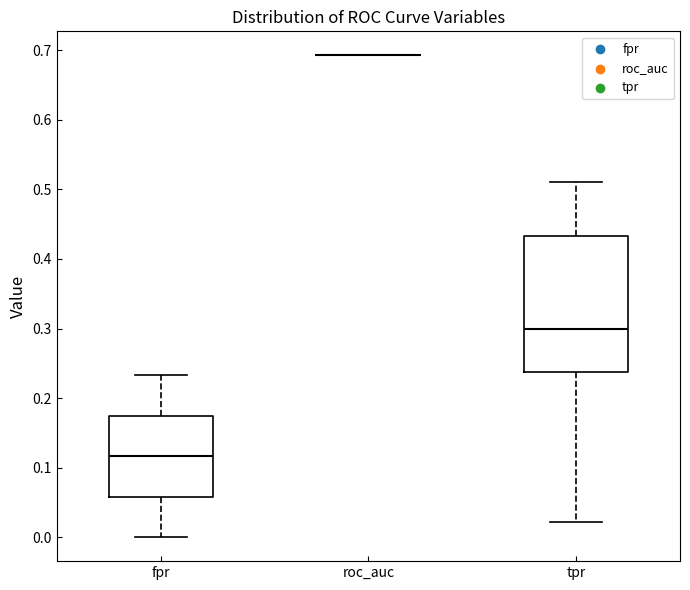

Reading left to right, transcribe this box plot: for each box, give where its median line is, the range the box spans, and where its two whiskers end, as read against the y-axis. The values are not printed on the chart, so give them approximately, as read against the axis.

fpr: median 0.12, box 0.06 to 0.17, whiskers 0.00 to 0.23
roc_auc: box collapsed to a line at 0.69, whiskers 0.69 to 0.69
tpr: median 0.30, box 0.24 to 0.43, whiskers 0.02 to 0.51